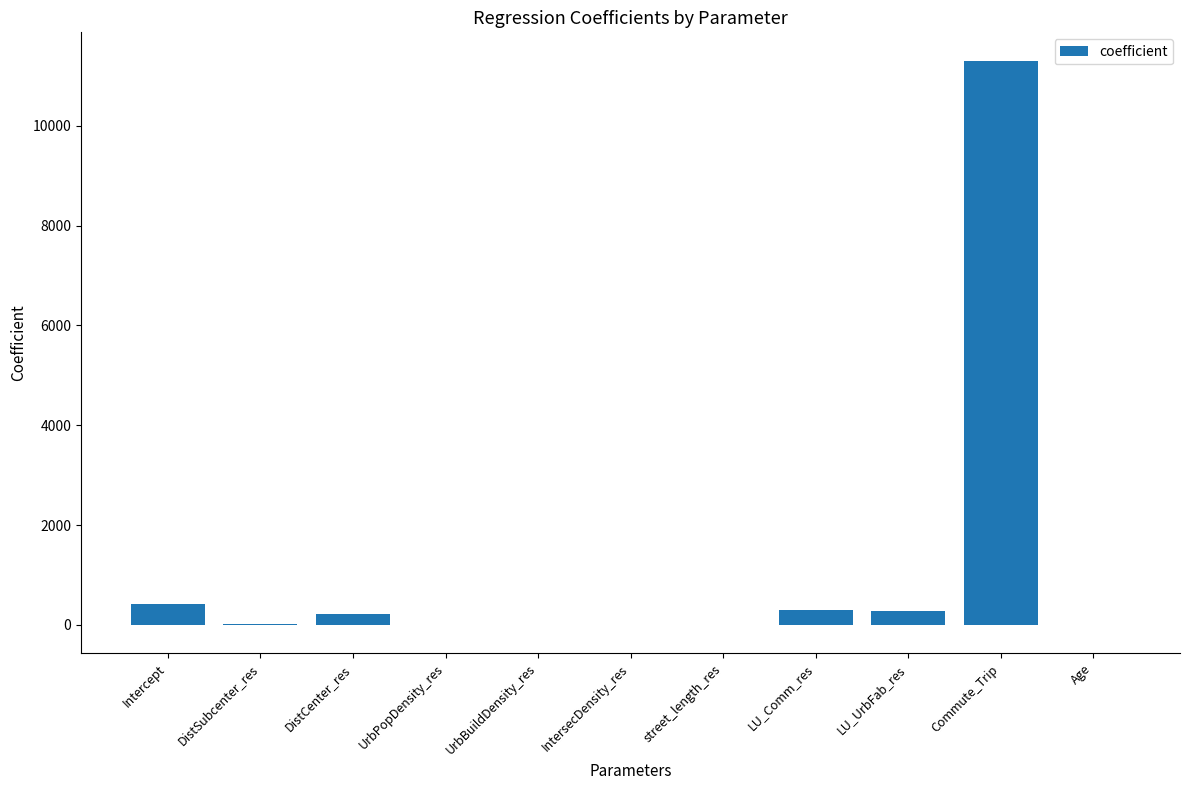

Which has a higher value, Commute_Trip or DistCenter_res?

Commute_Trip